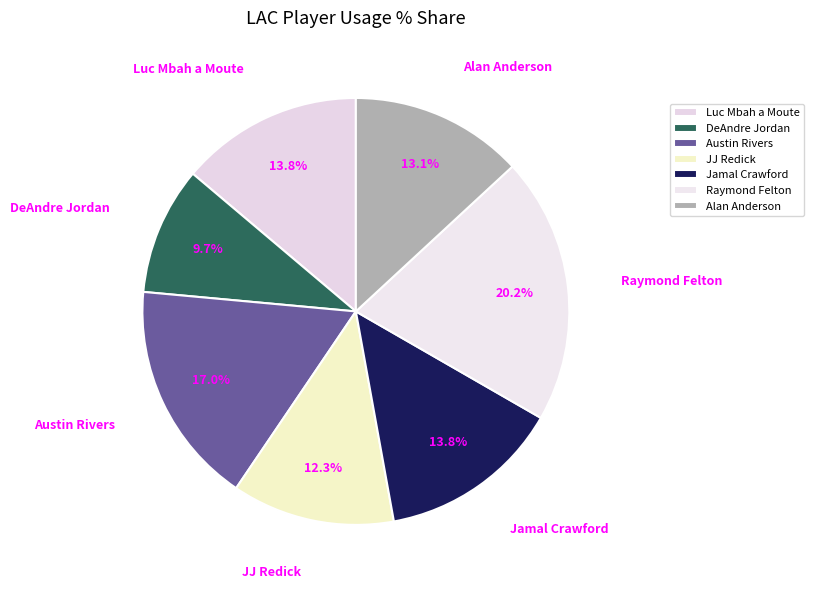

Is there any slice that represents more than half of the pie?

No